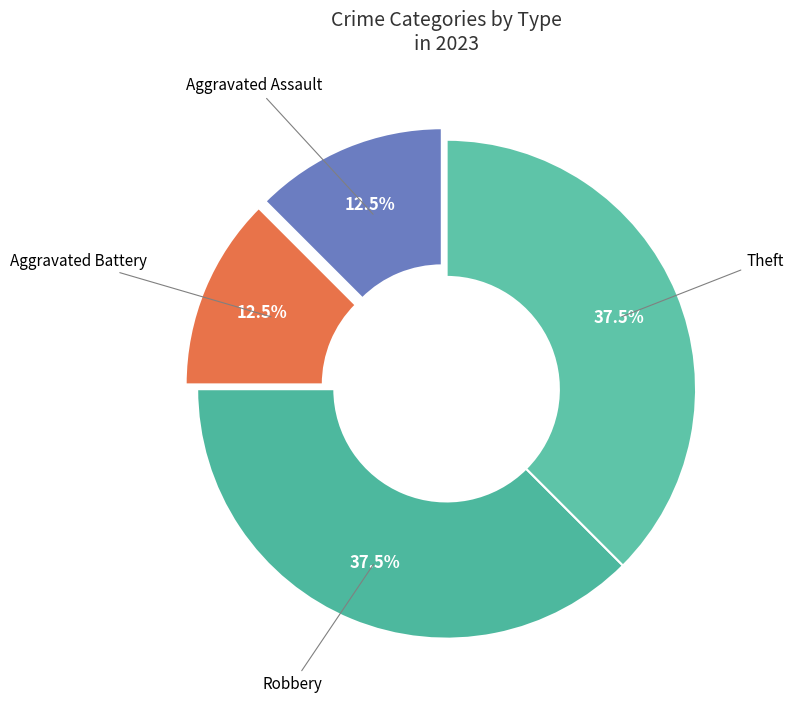

Count the number of slices in the pie.

4